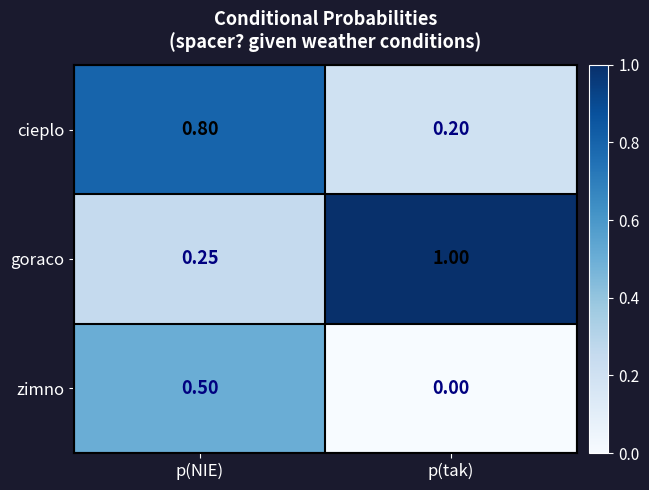

At which label is cieplo closest to 0?

p(tak)